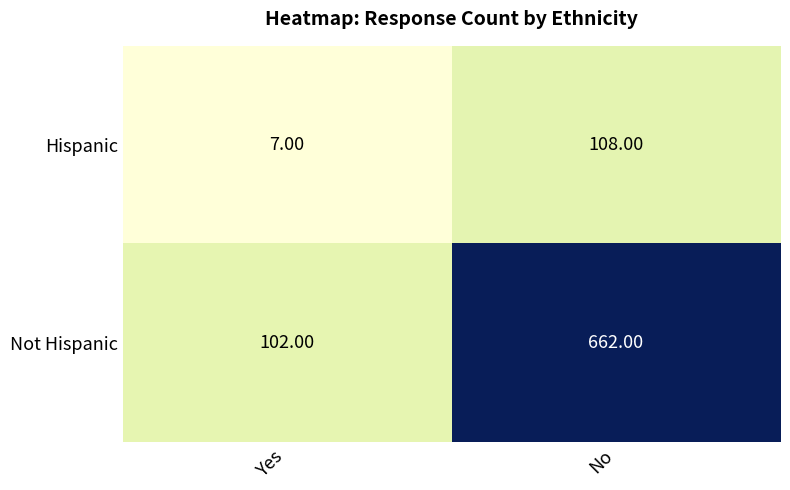

At which category is the sum across all series the highest?

No